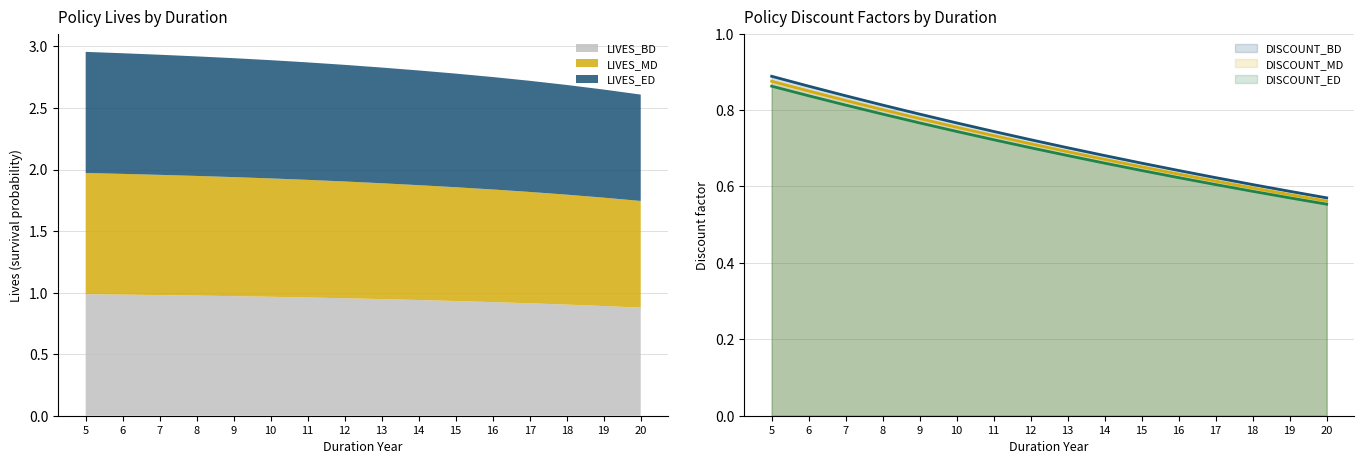

Count the DISCOUNT_ED values in the range 0 to 1.

16